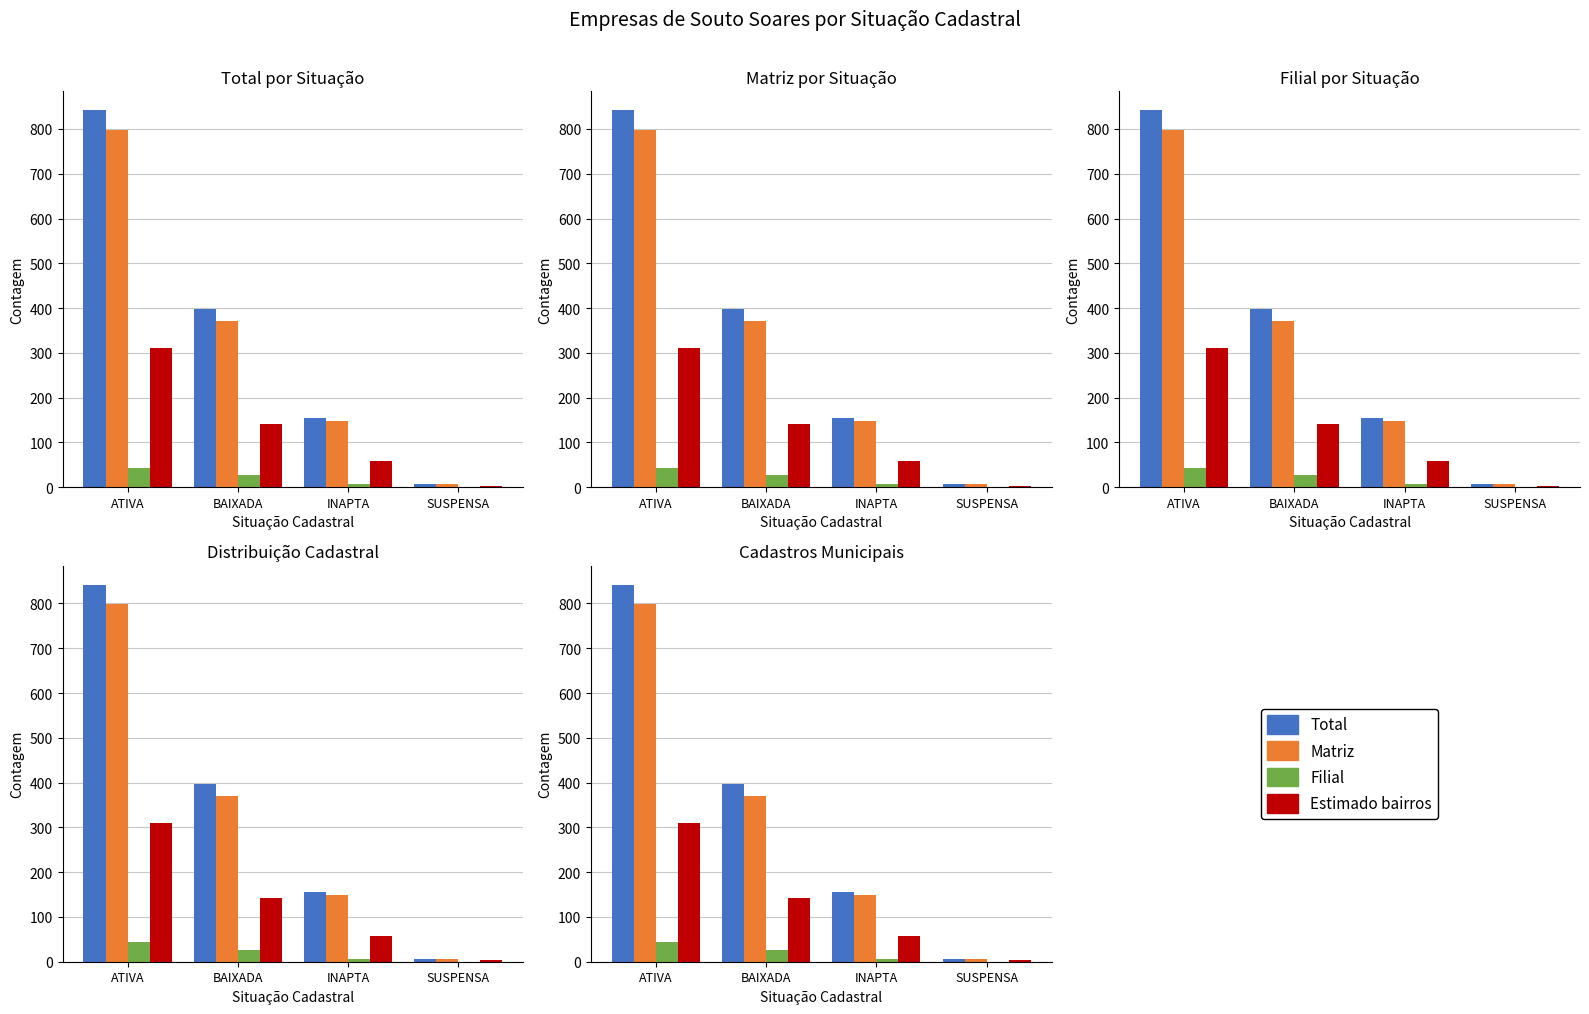

At which category does the chart reach its minimum across all series?

SUSPENSA